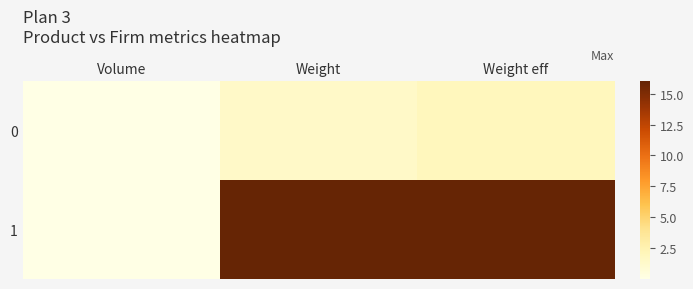

Which series has the largest total across all categories?

1